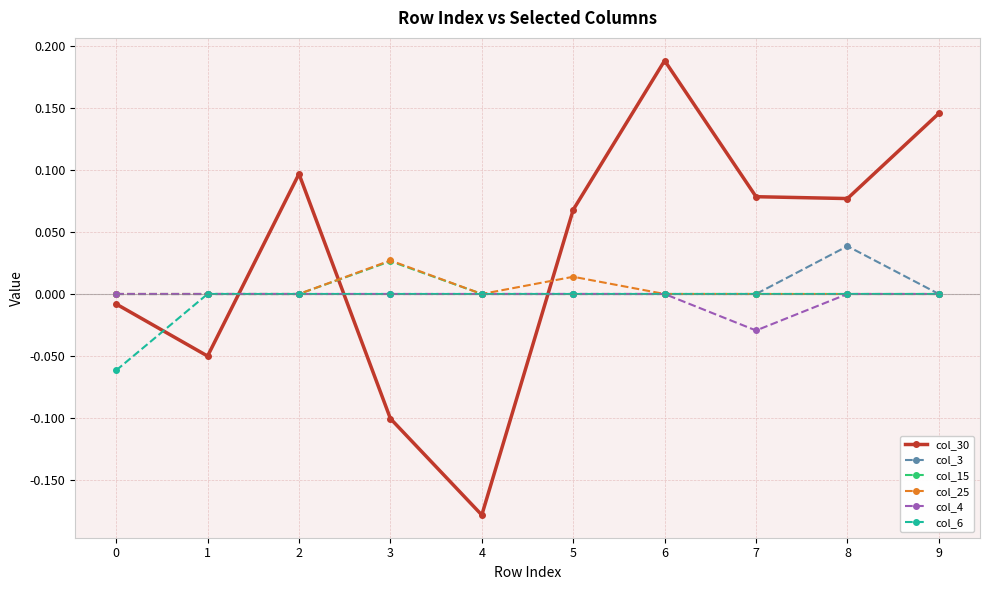

At which category does the chart reach its minimum across all series?

4